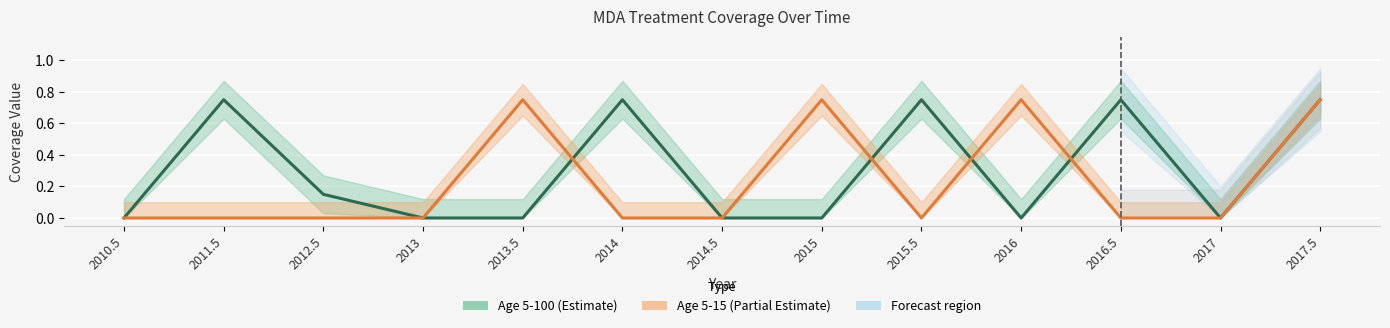

How many data points in Age 5-100 (MDA) are above 0?

6